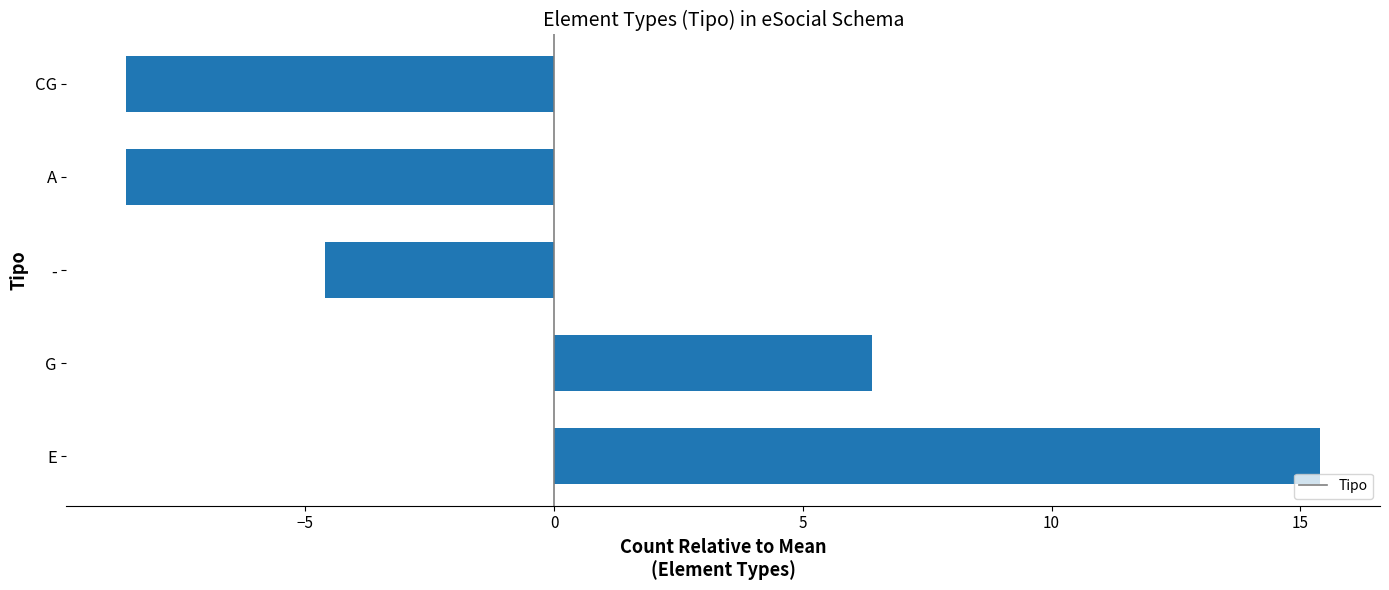

Count the number of categories in the chart.

5